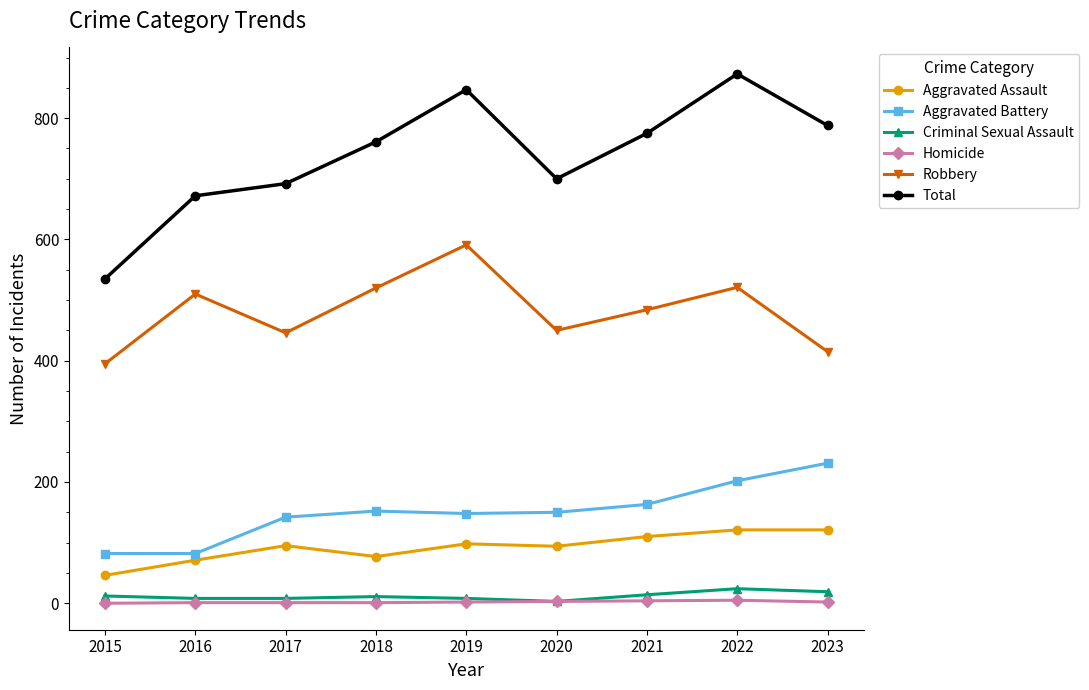

Which category has the lowest value in the Aggravated Assault series?

2015